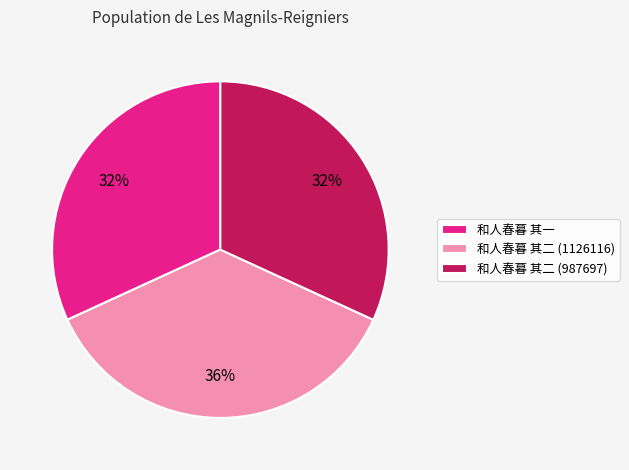

Which has a higher value, 和人春暮 其二 (987697) or 和人春暮 其二 (1126116)?

和人春暮 其二 (1126116)